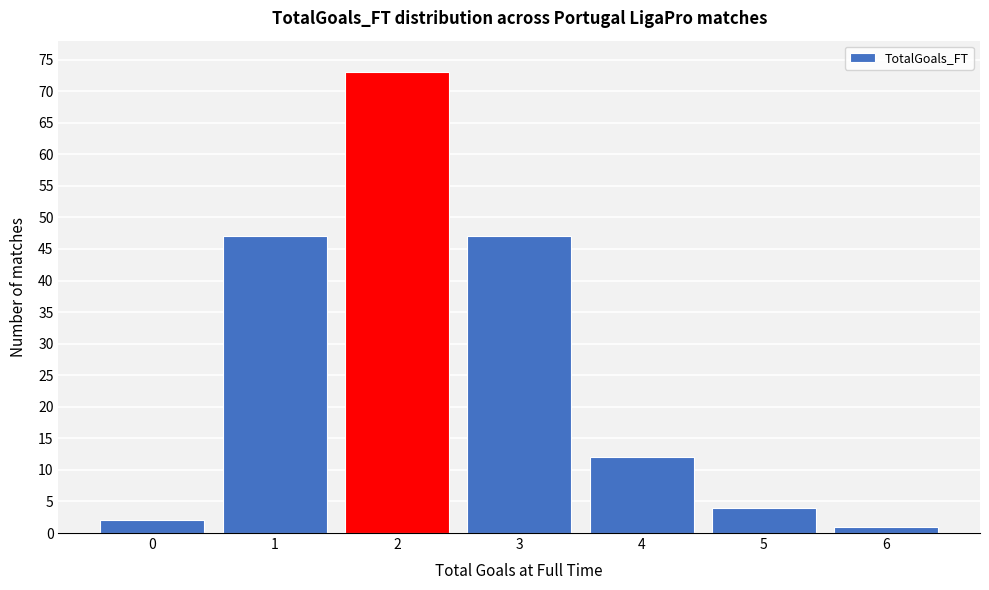

Reading right to left, what are all the values shown in this chart?

6=1	5=4	4=12	3=47	2=73	1=47	0=2